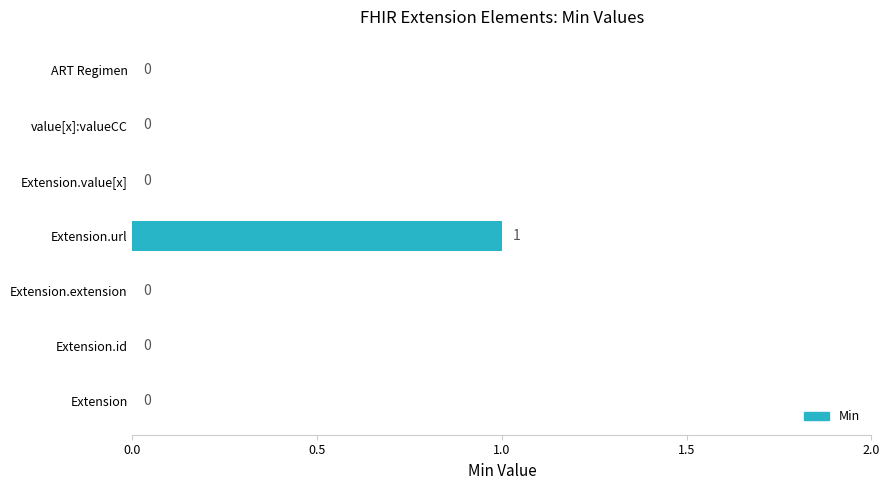

What is the maximum value shown in the chart?

1